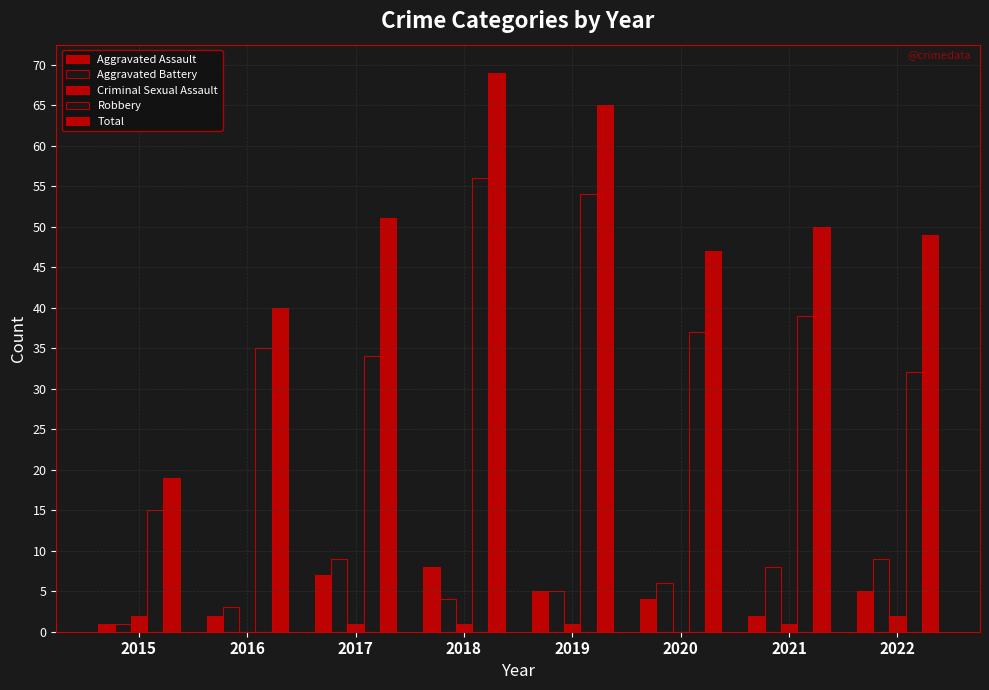

Where is Aggravated Battery nearest to the value 5?

2019